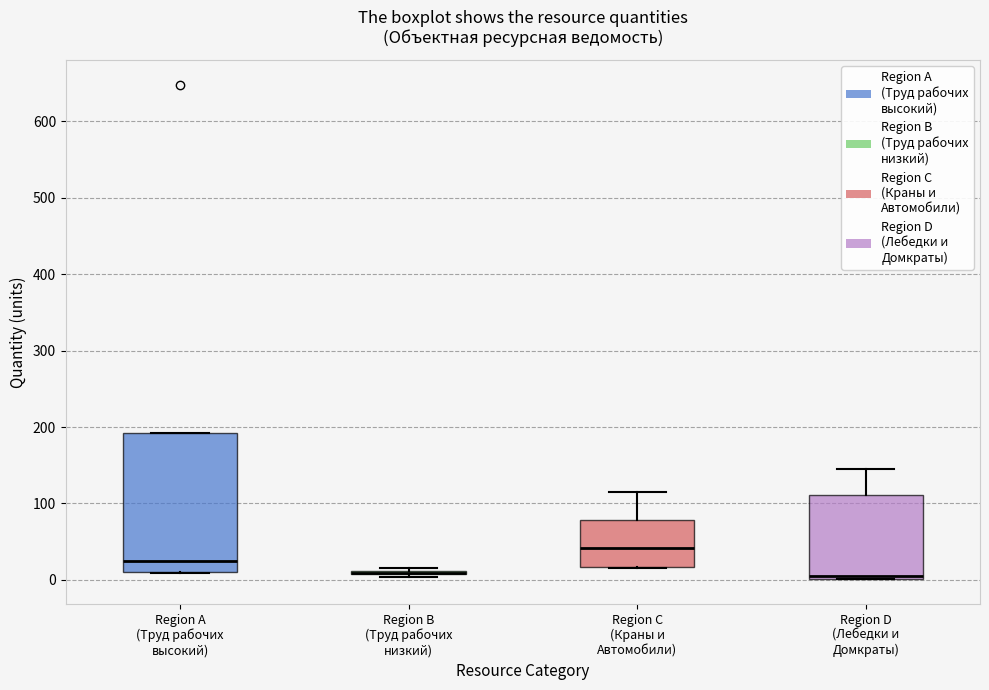

Reading left to right, read every box against the y-axis: the position of its median line, the range the box covers, and the ends of its whiskers. The values are not printed on the chart, so give them approximately, as read against the axis.

Region A (Труд рабочих высокий): median 30, box 10 to 190, whiskers 10 to 190
Region B (Труд рабочих низкий): box collapsed to a line at 10, whiskers 0 to 20
Region C (Краны и Автомобили): median 40, box 20 to 80, whiskers 20 to 120
Region D (Лебедки и Домкраты): median 10, box 0 to 110, whiskers 0 to 150